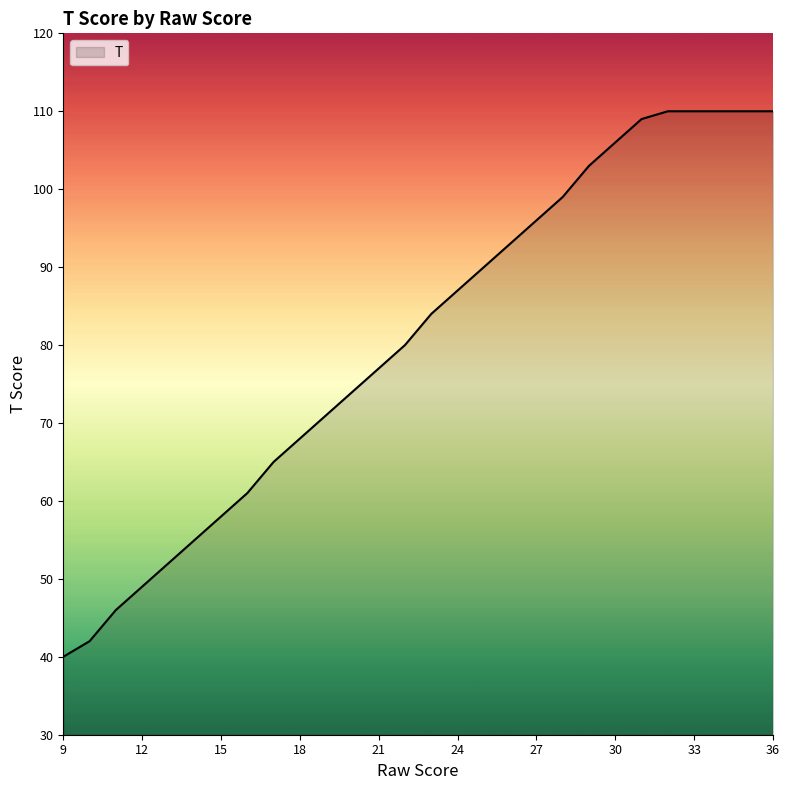

What is the maximum value shown in the chart?

110